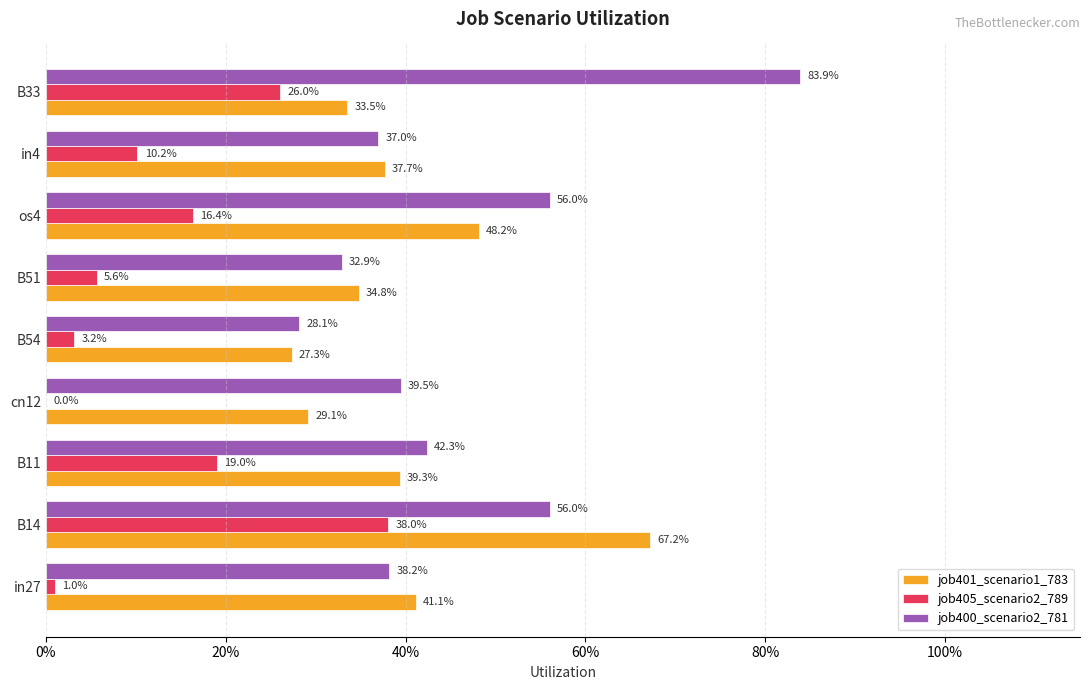

What are all the series names shown in the legend?

job401_scenario1_783, job405_scenario2_789, job400_scenario2_781